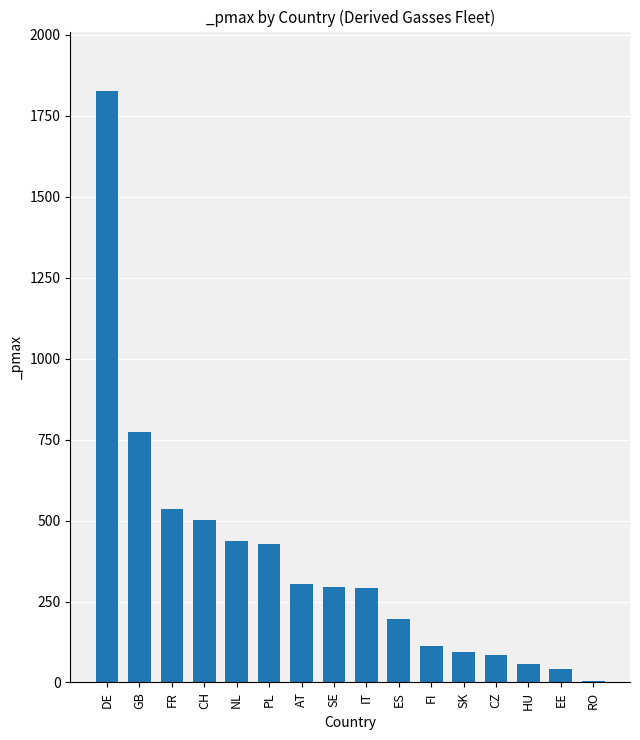

The chart shows a value of 303.1 at AT. True or false?

True